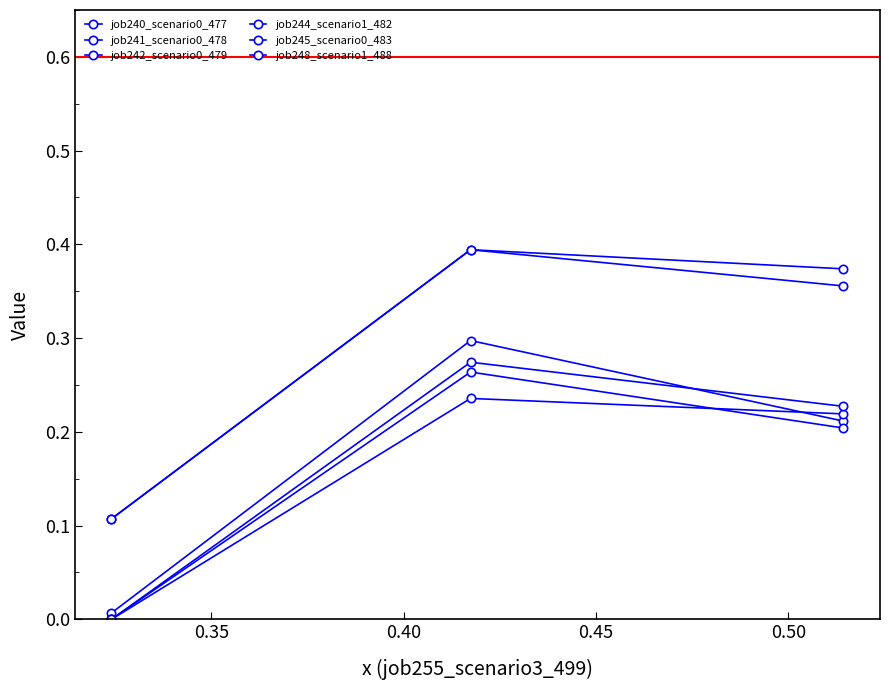

How many categories are shown in the chart?

3